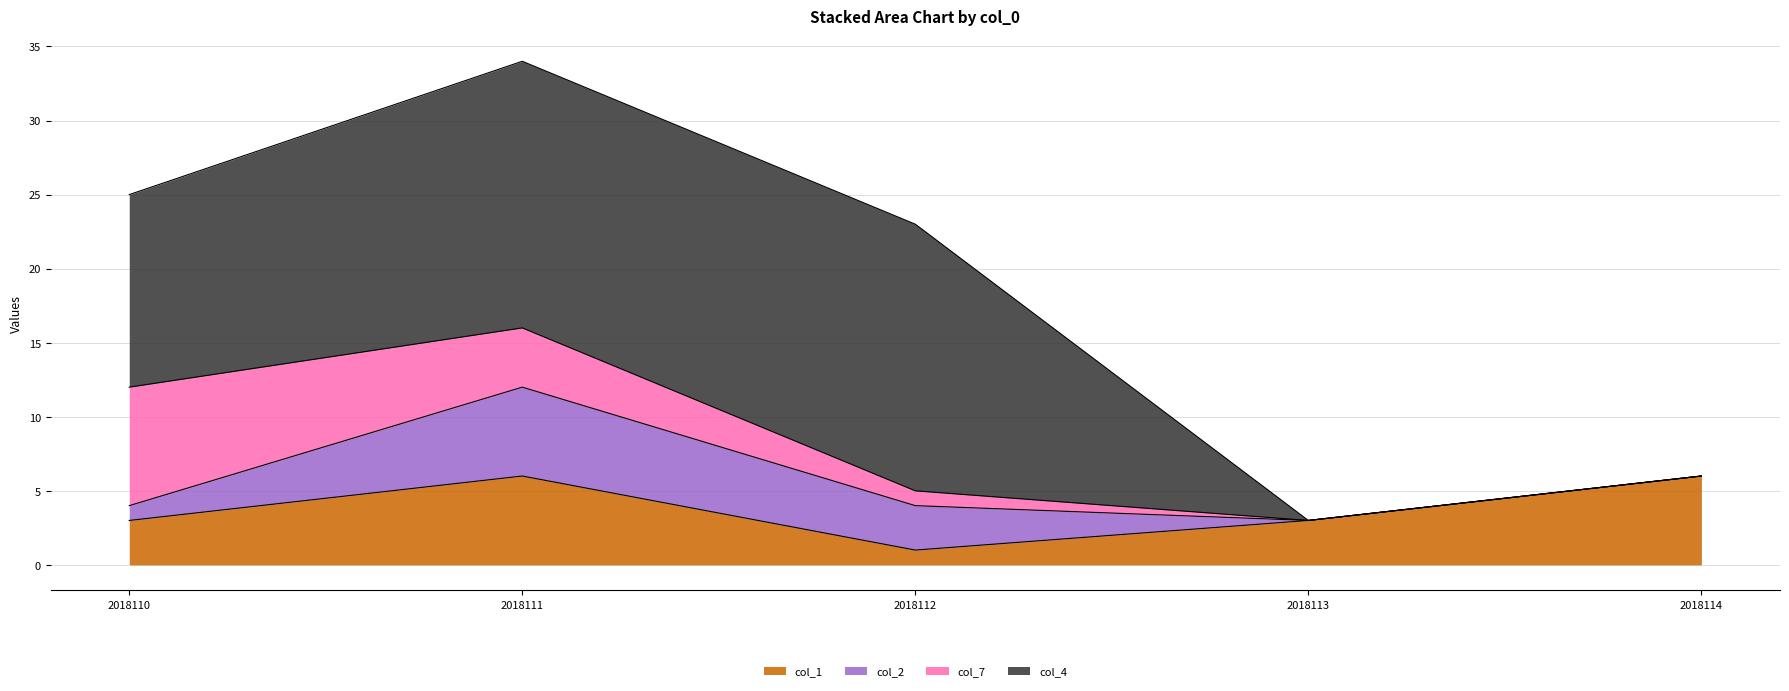

Where is the first local maximum for col_2?

2018111